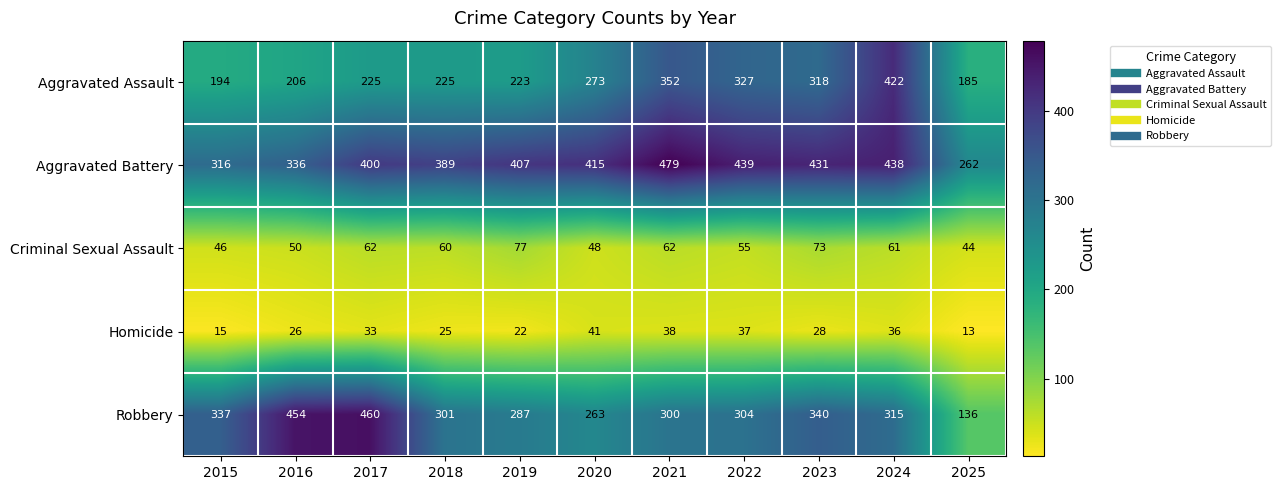

Rank the series at 2015 from lowest to highest value.

Homicide, Criminal Sexual Assault, Aggravated Assault, Aggravated Battery, Robbery